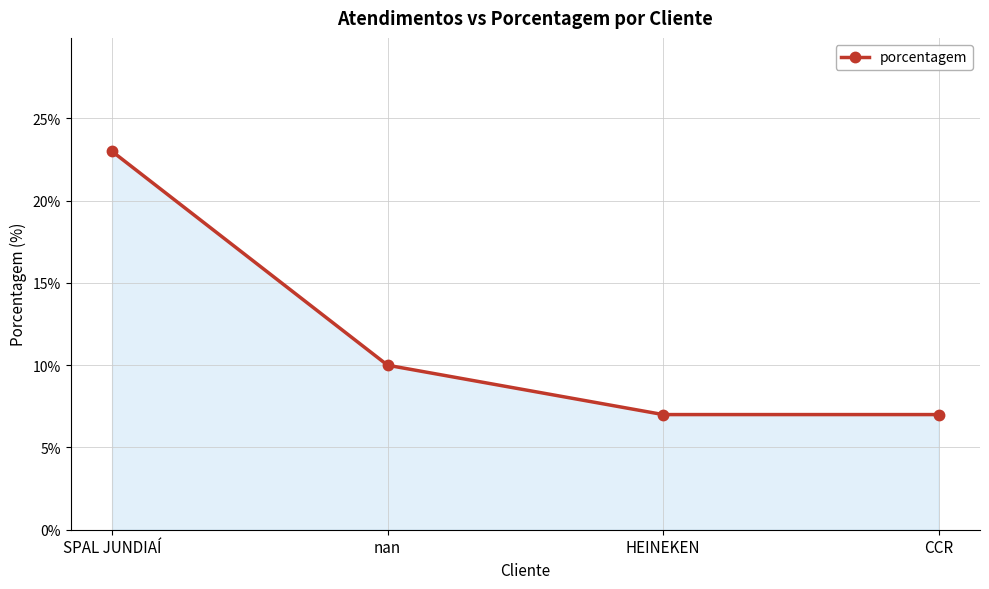

Is it true that the value at nan is 10?

True